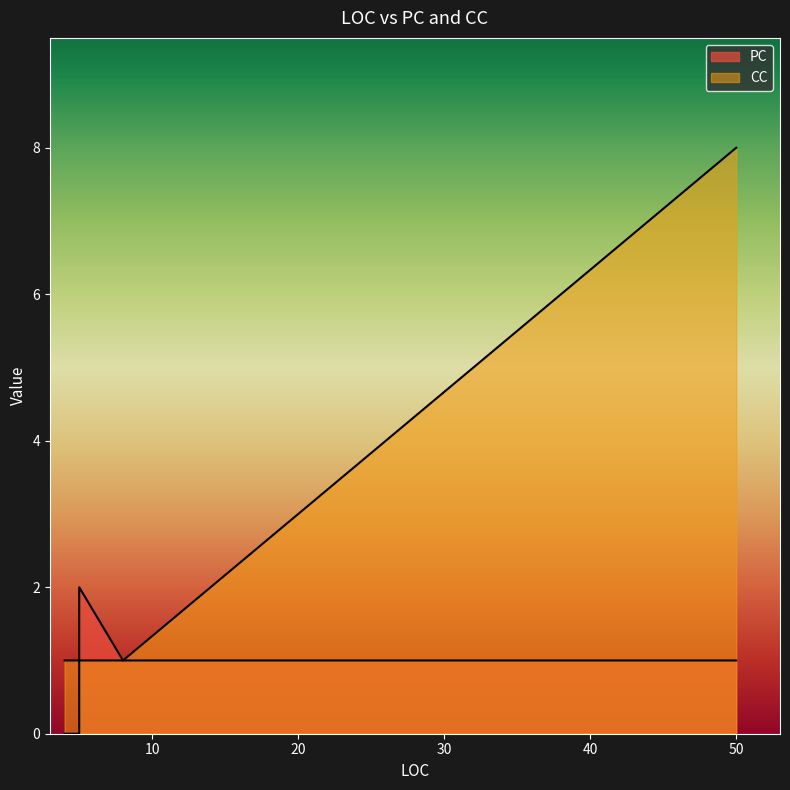

In PC, how many points are lower than both neighbors (excluding endpoints)?

1